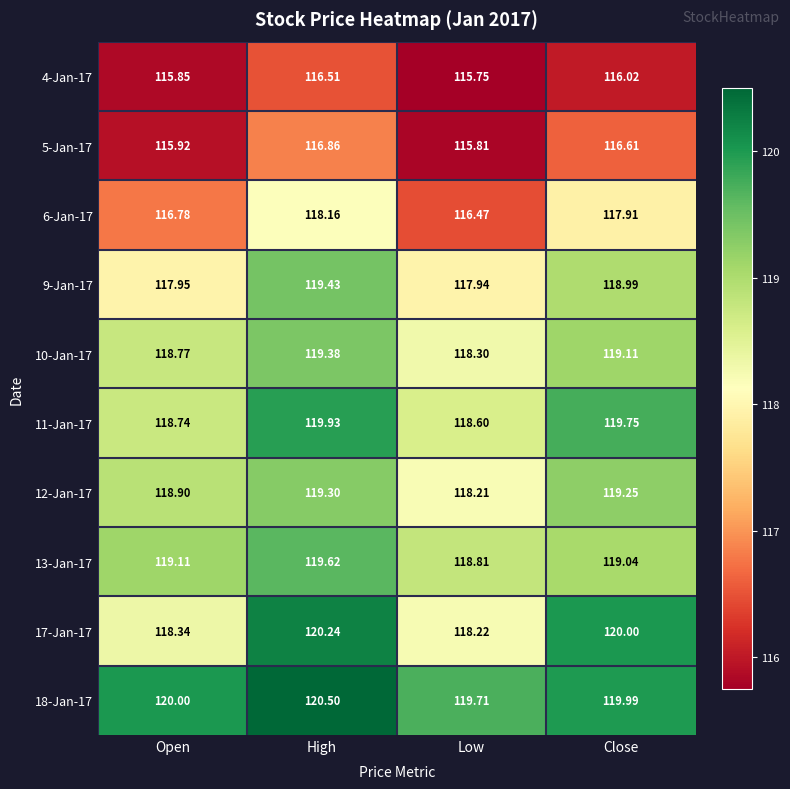

At High, list the series in order from smallest to largest.

4-Jan-17, 5-Jan-17, 6-Jan-17, 12-Jan-17, 10-Jan-17, 9-Jan-17, 13-Jan-17, 11-Jan-17, 17-Jan-17, 18-Jan-17